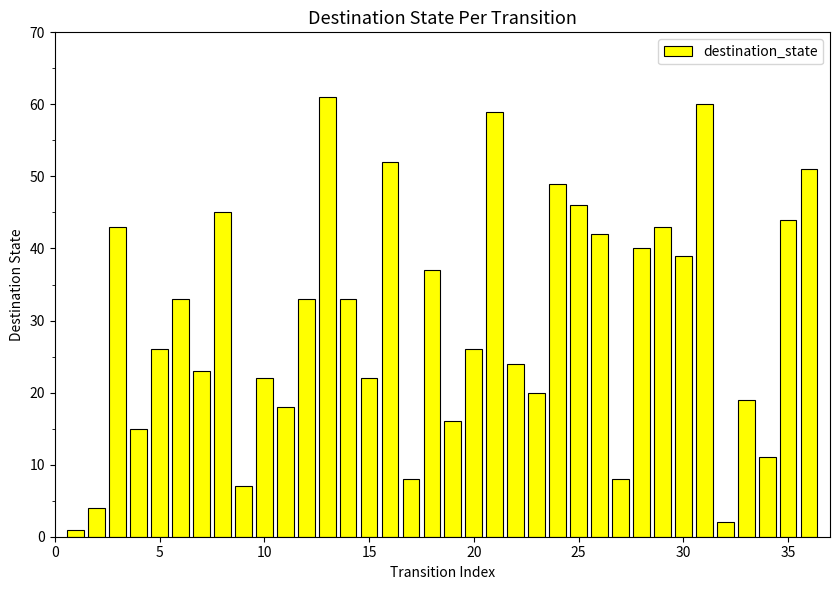

What is the value of the 27th bar from the left?

8